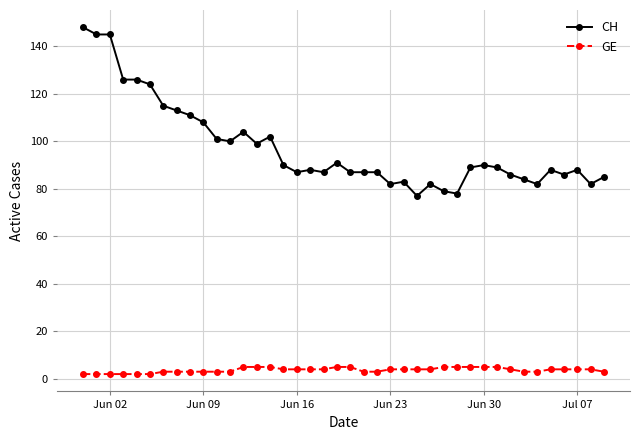

List the series in order of their overall mean, highest first.

CH, GE